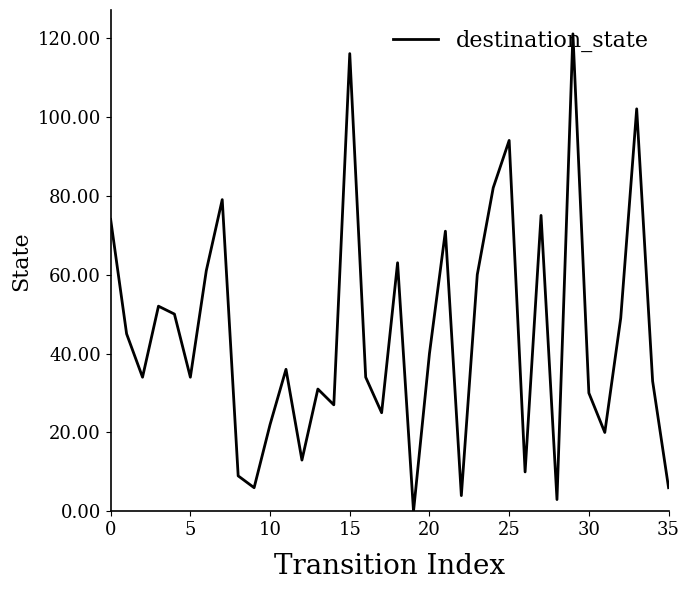

How many series are shown in this chart?

1